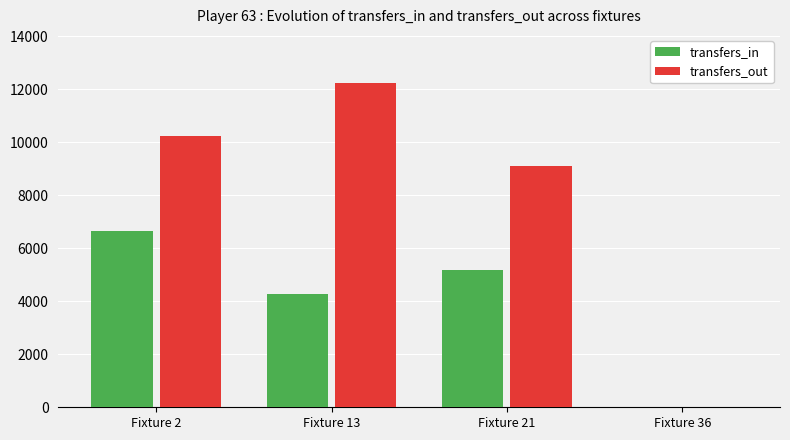

What are all the series names shown in the legend?

transfers_in, transfers_out